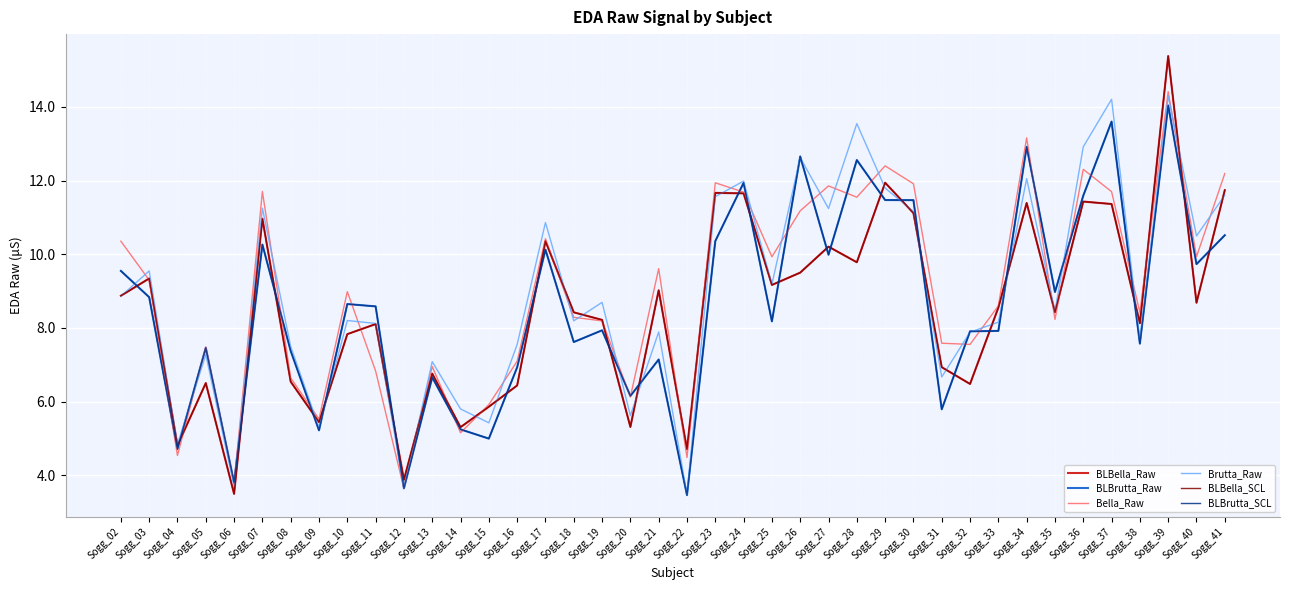

At which category is the sum across all series the highest?

Sogg_39